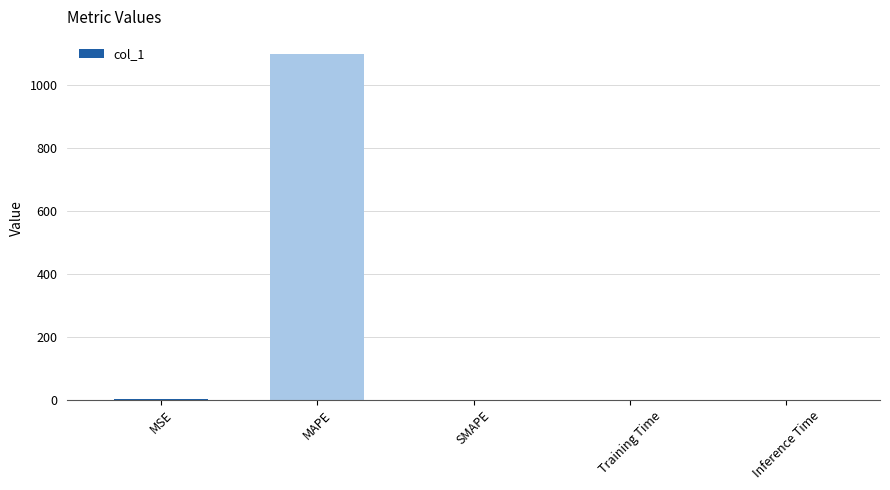

What is the maximum value shown in the chart?

1097.5